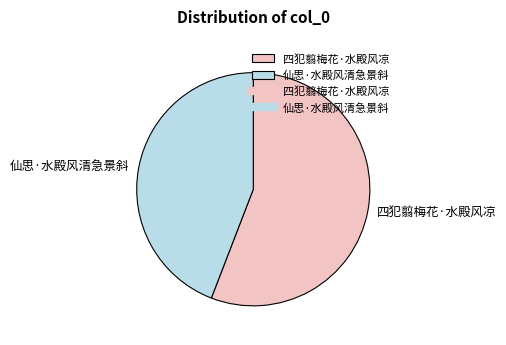

Rank the categories by value from highest to lowest.

四犯翦梅花·水殿风凉, 仙思·水殿风清急景斜